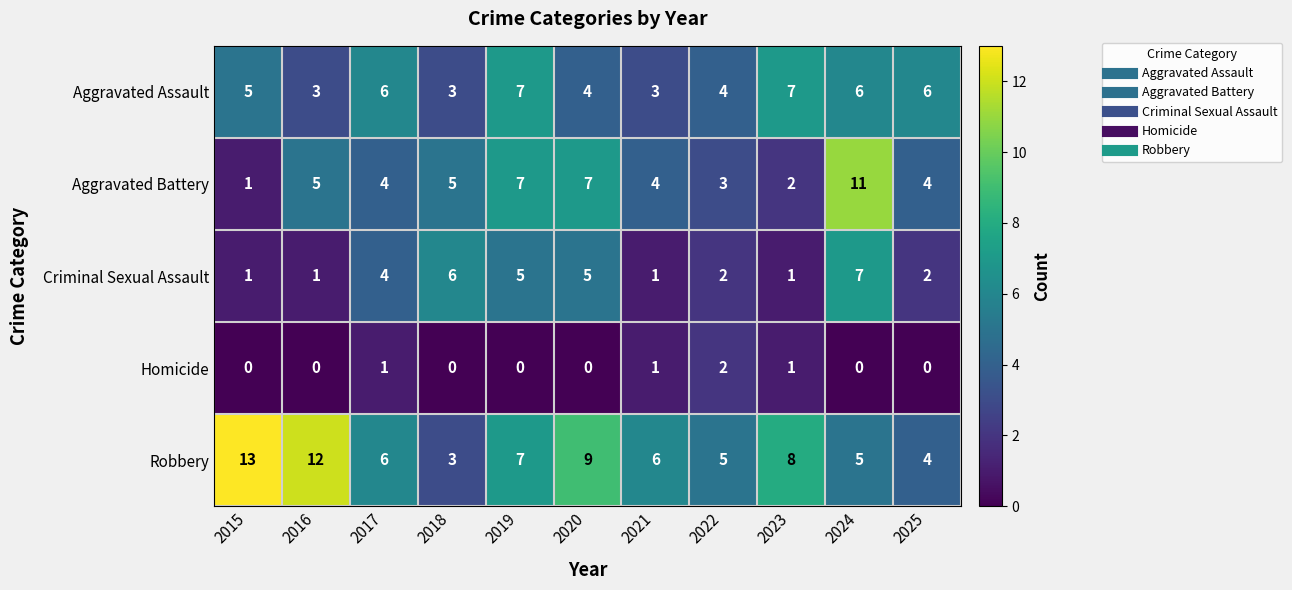

Which category has the lowest value in the Aggravated Battery series?

2015